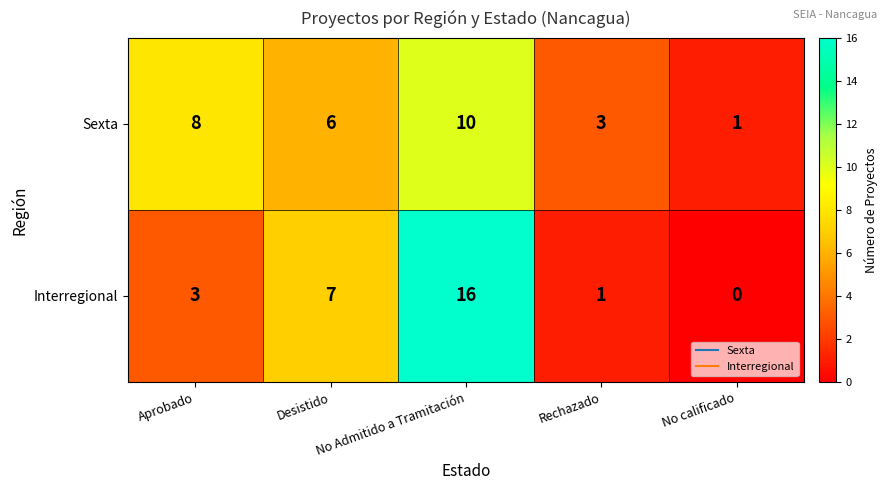

What is the total value across all series at No Admitido a Tramitación?

26